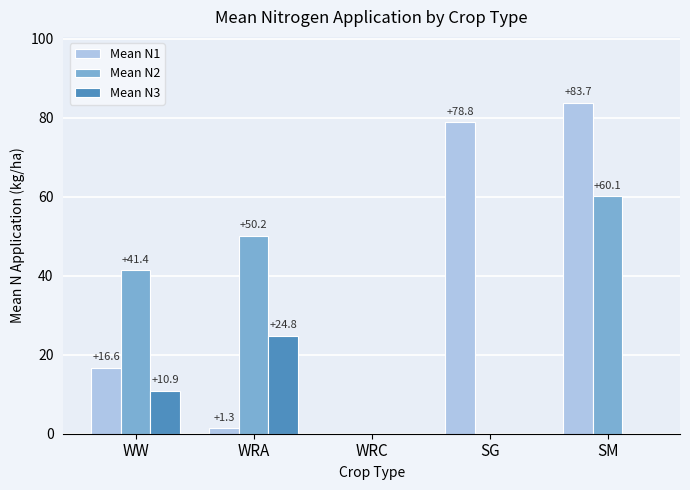

Which series changed the most between WW and WRC?

Mean N2